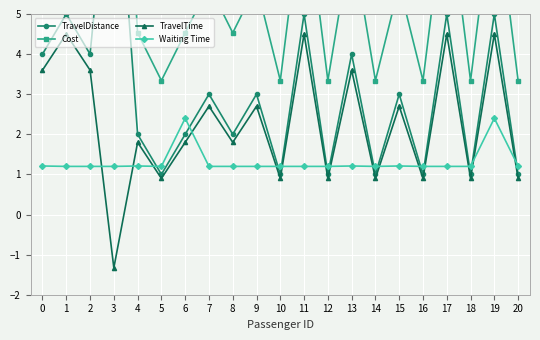

Where is the first local minimum for TravelTime?

3